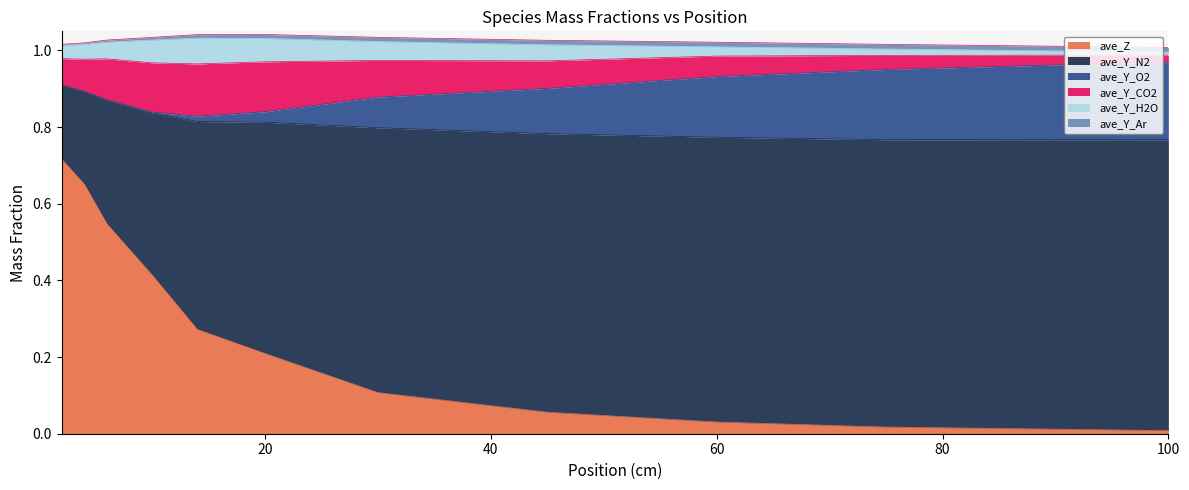

How many lines are shown in the chart?

6